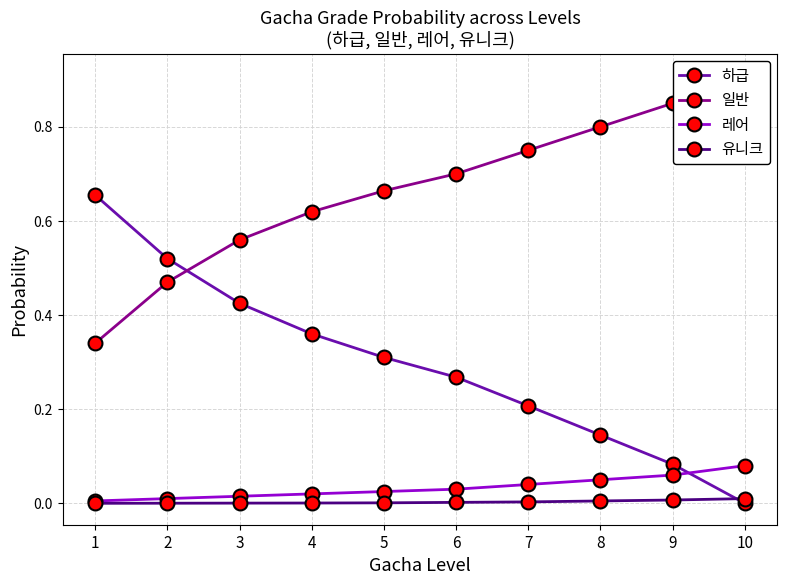

After their last crossing, which series has the higher values: 하급 or 일반?

일반